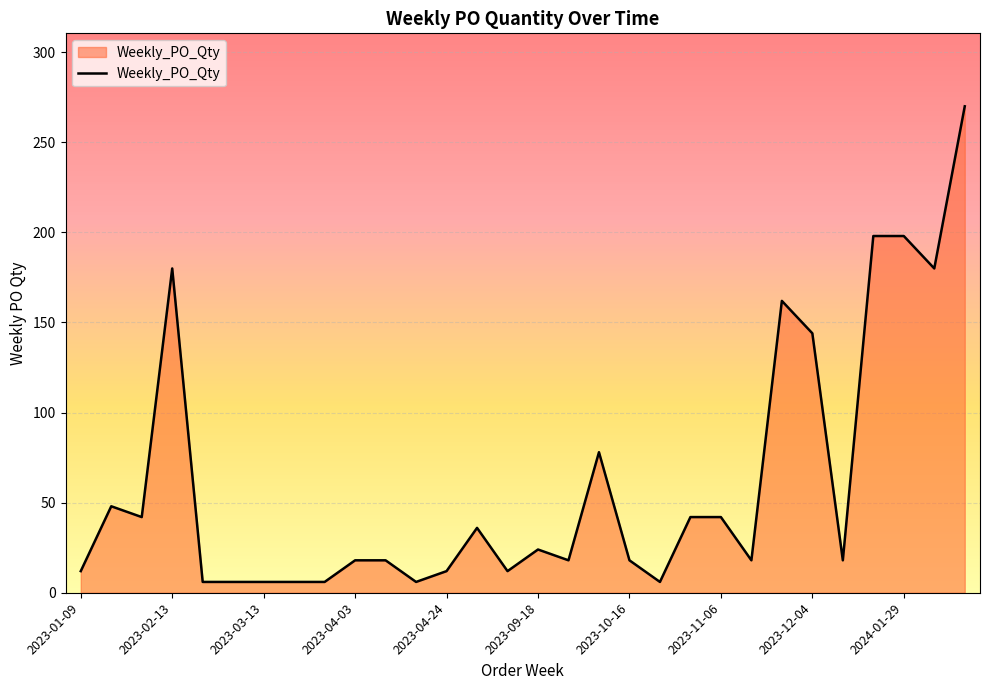

What is the maximum value shown in the chart?

270